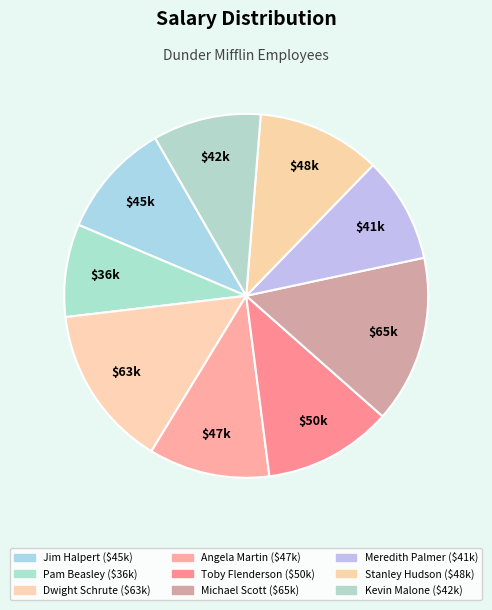

How many segments does this pie chart have?

9